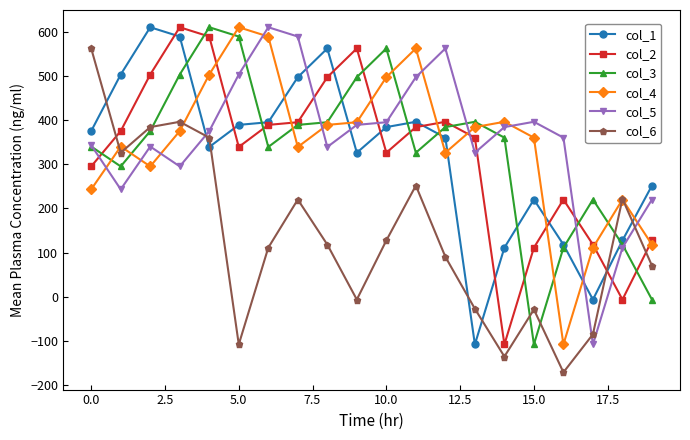

What is the value of the col_1 point at the 11th from the left?

384.0